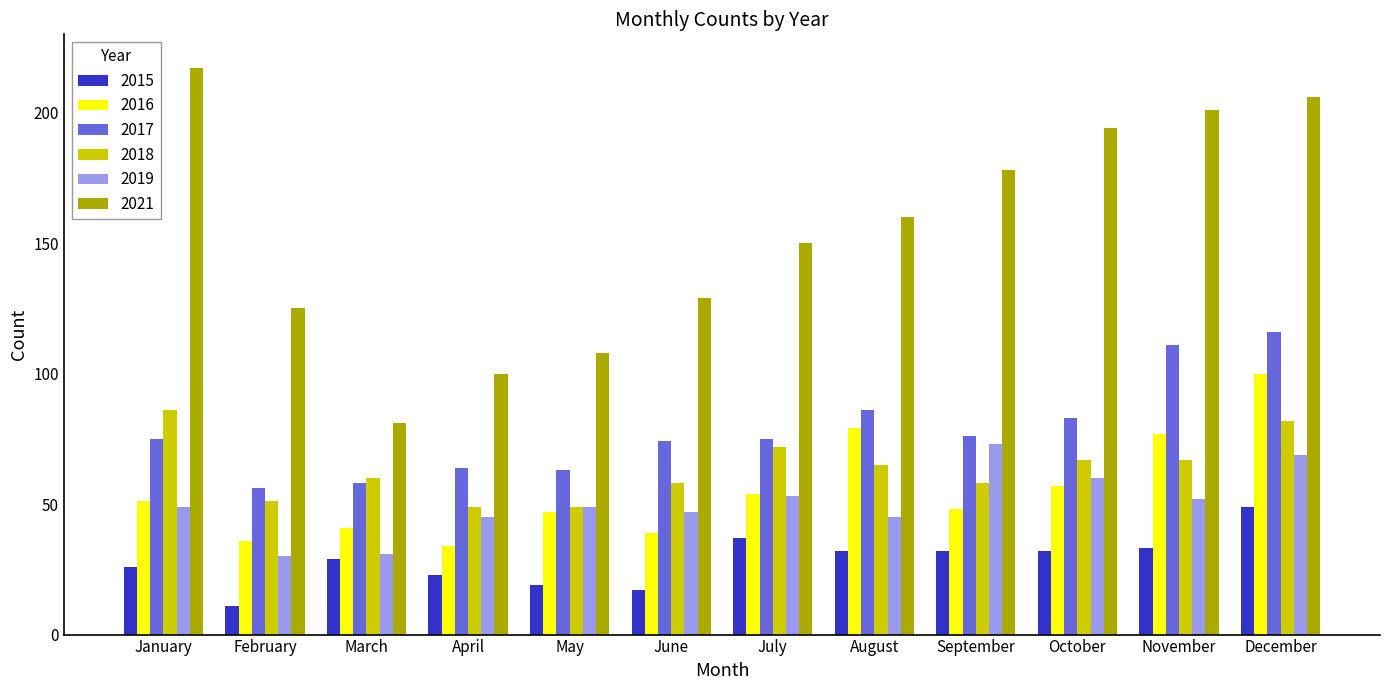

Between November and December, which series saw the biggest shift?

2016